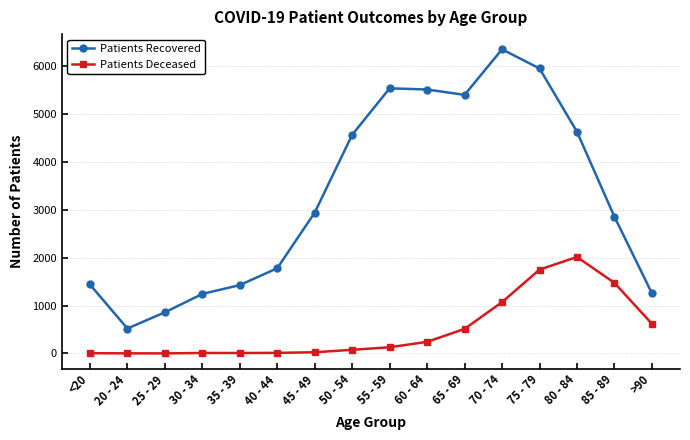

What is the label of the 4th point from the right?

75 - 79